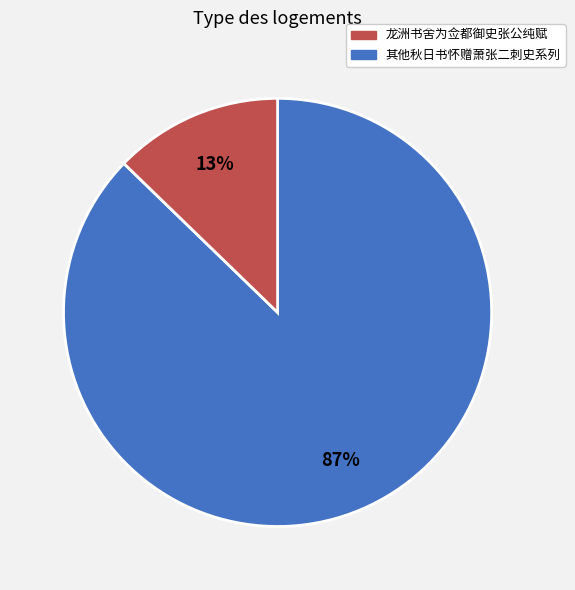

Does any single category account for the majority?

Yes